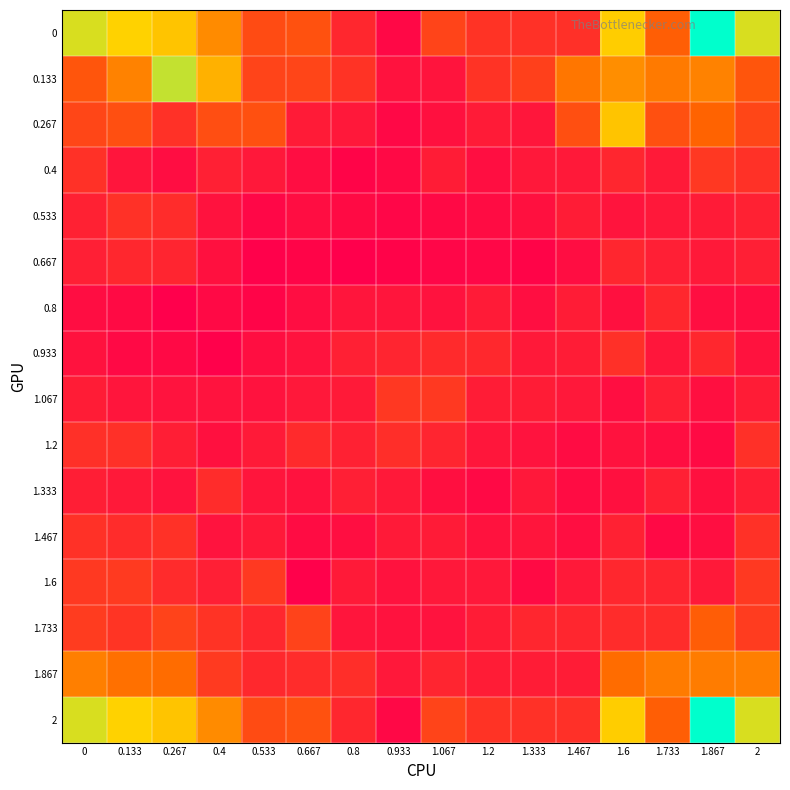

At 0.533, list the series in order from smallest to largest.

0.667, 0.8, 0.533, 0.933, 1.067, 1.333, 0.4, 1.467, 1.2, 1.733, 1.867, 1.6, 0.133, 0, 2, 0.267